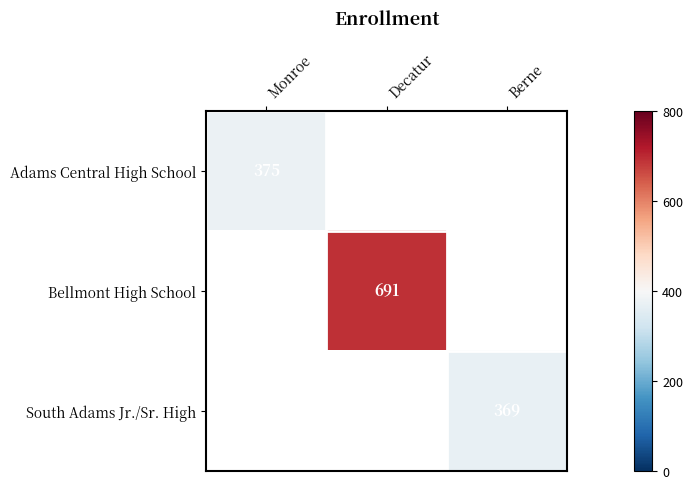

Is the value of Bellmont High School at Decatur greater than the value of Adams Central High School at Monroe?

Yes